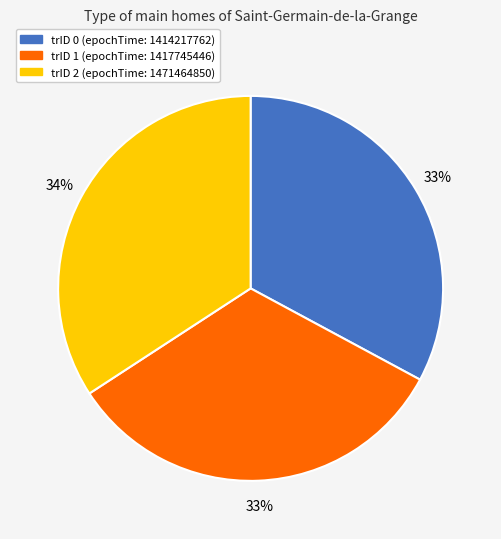

To the nearest percent, what percentage of the pie is trID 2 (epochTime: 1471464850)?

34%